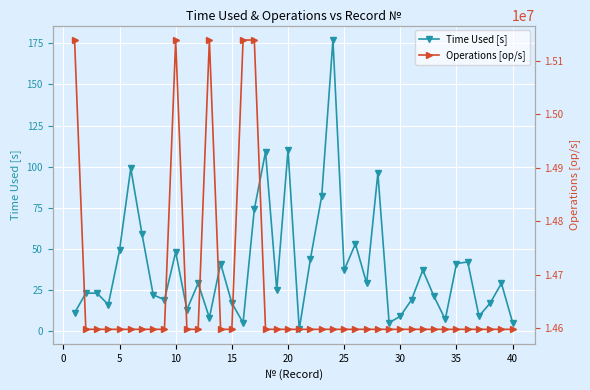

What are all the series names shown in the legend?

Time Used [s], Operations [op/s]